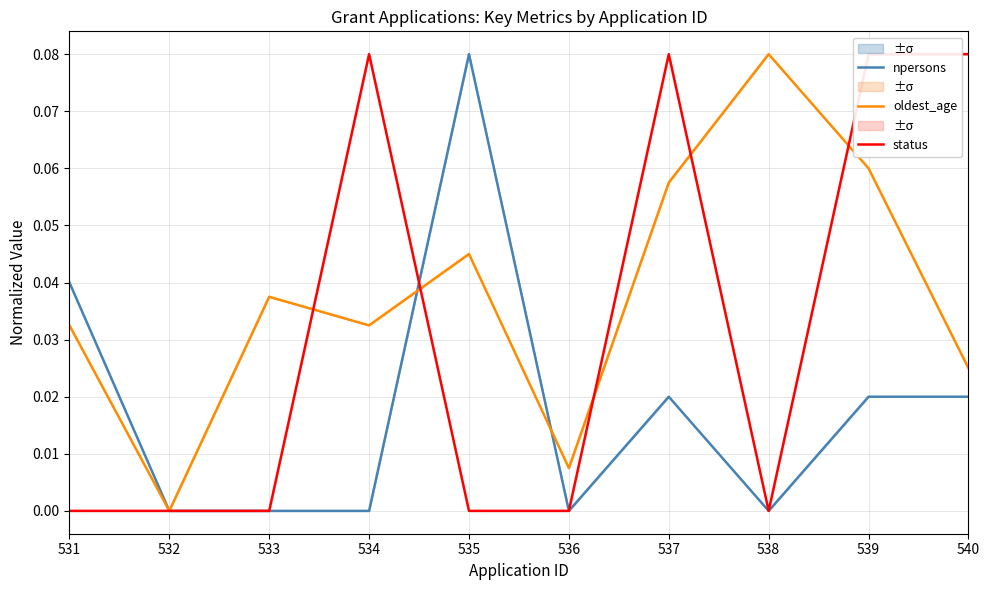

True or false: status has more than 2 points higher than both neighbors.

False